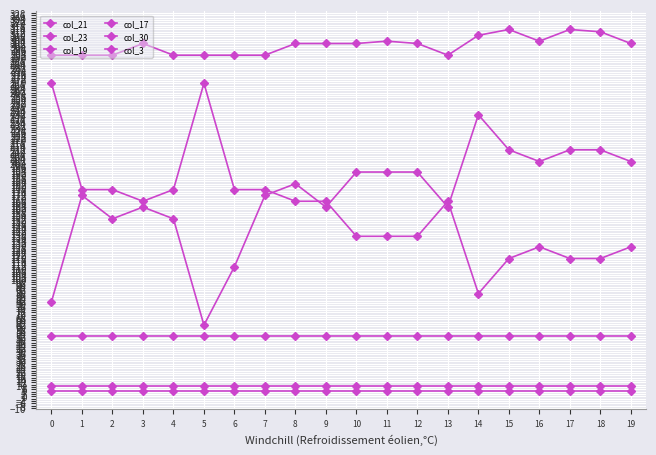

What is the sum of all col_17 values?

1040.0